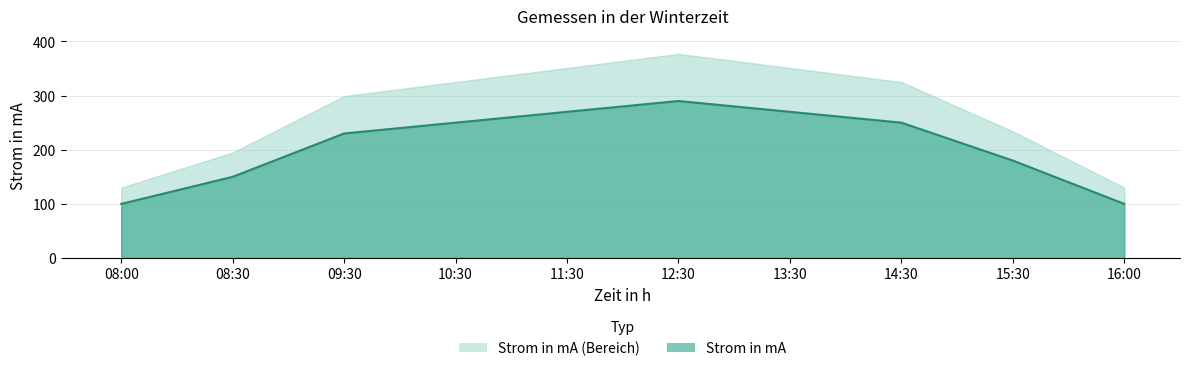

List the labels in order of value, smallest first.

08:00, 16:00, 08:30, 15:30, 09:30, 10:30, 14:30, 11:30, 13:30, 12:30